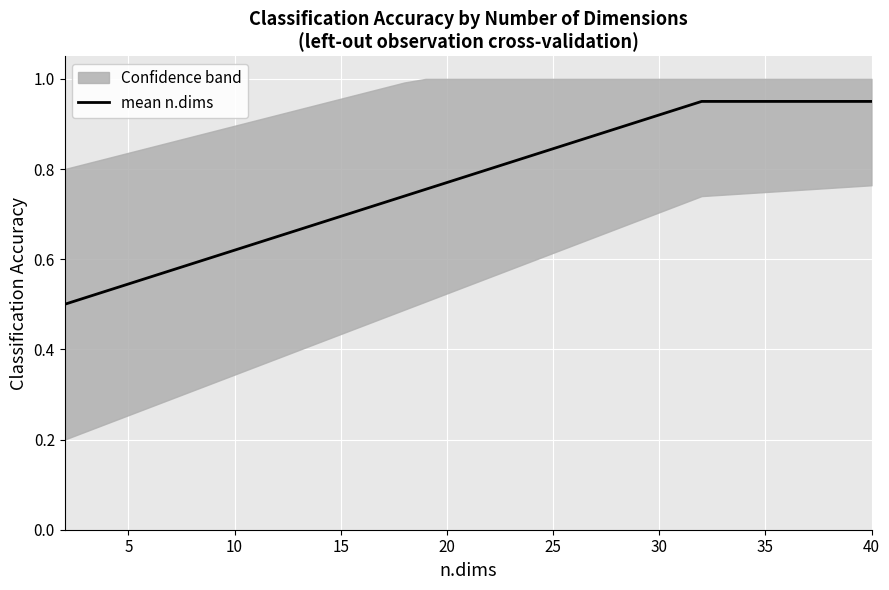

The value at 35 is 0.9. True or false?

True